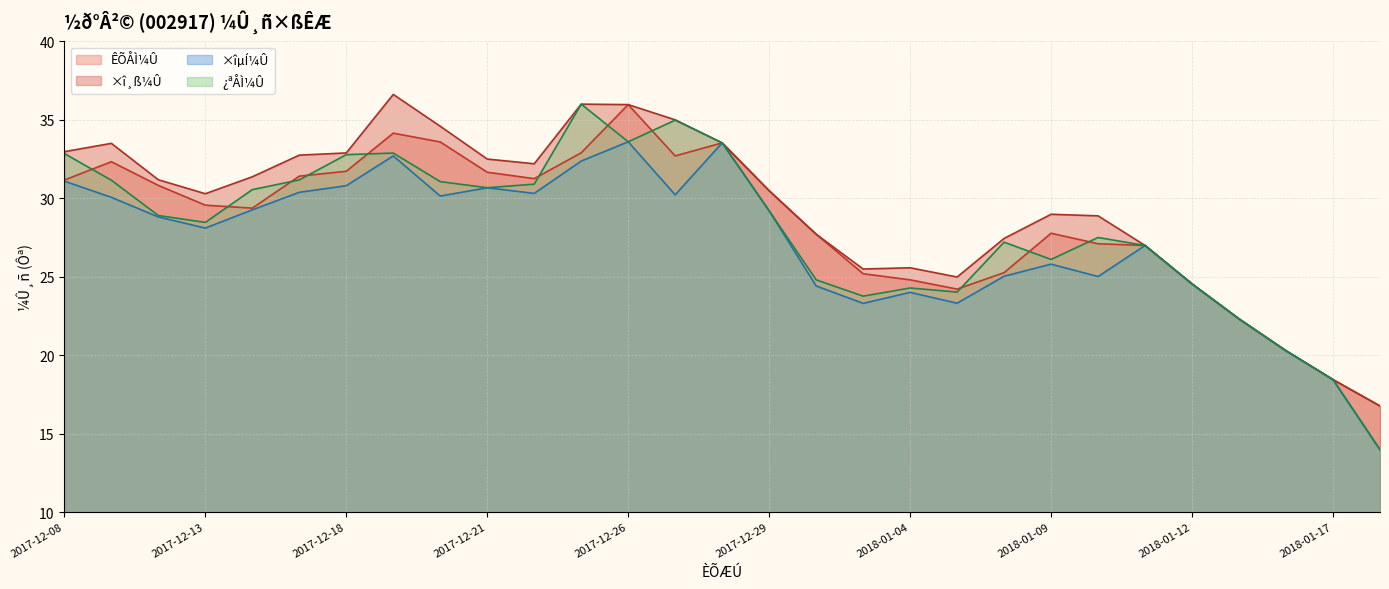

The ×î¸ß¼Û series shows 42.1 at 2018-01-04. True or false?

False